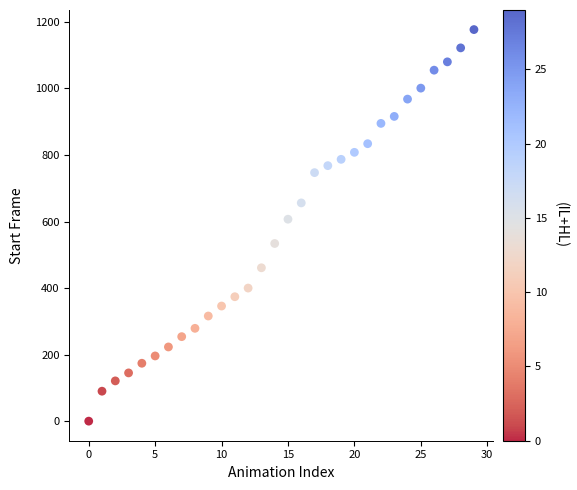

What is the range of Y values (max minus min)?

1177